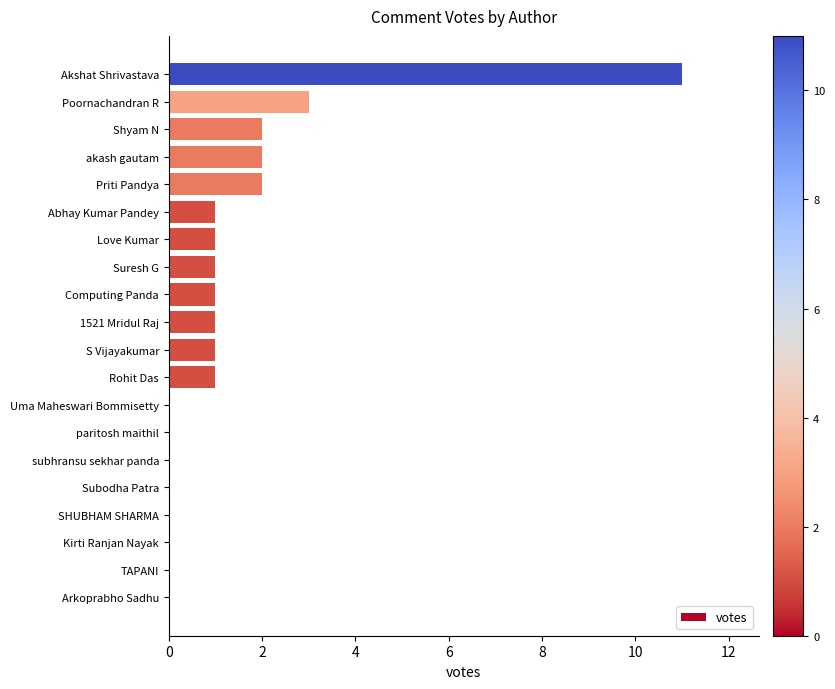

Reading bottom to top, list all the values displayed in this chart.

Arkoprabho Sadhu=0	TAPANI=0	Kirti Ranjan Nayak=0	SHUBHAM SHARMA=0	Subodha Patra=0	subhransu sekhar panda=0	paritosh maithil=0	Uma Maheswari Bommisetty=0	Rohit Das=1	S Vijayakumar=1	1521 Mridul Raj=1	Computing Panda=1	Suresh G=1	Love Kumar=1	Abhay Kumar Pandey=1	Priti Pandya=2	akash gautam=2	Shyam N=2	Poornachandran R=3	Akshat Shrivastava=11